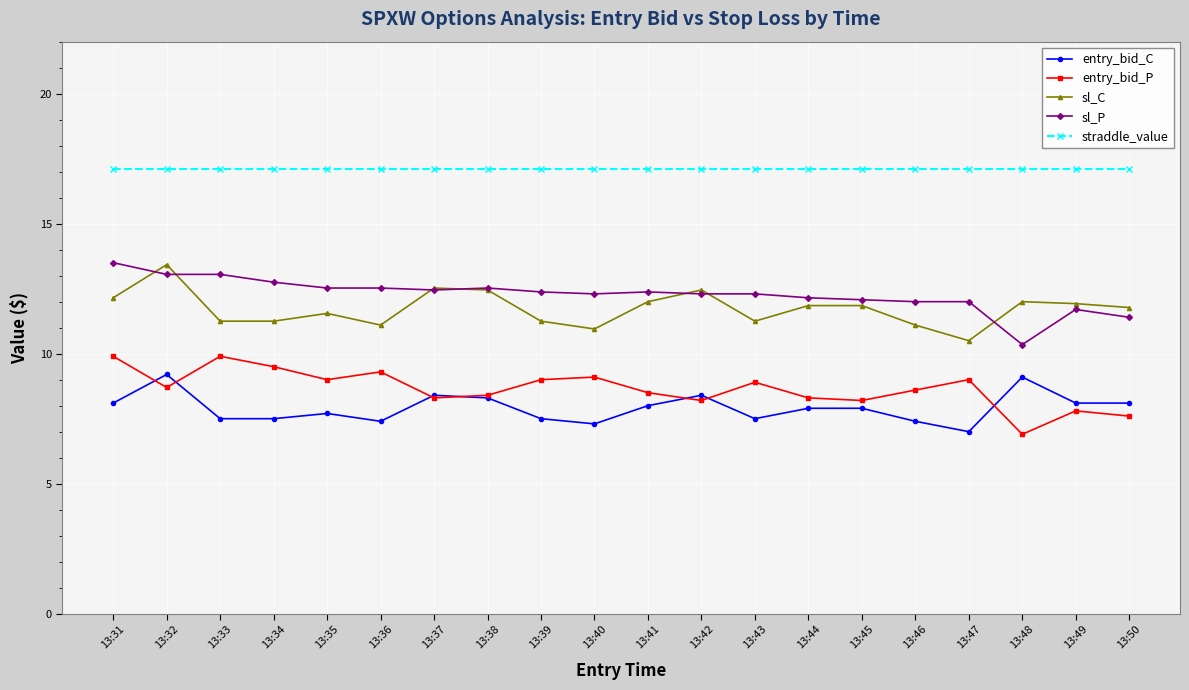

What is the smallest value displayed?

6.9